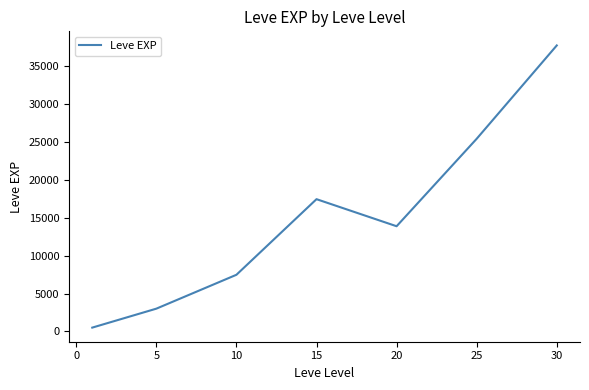

True or false: the data has more than 0 interior local peaks.

True